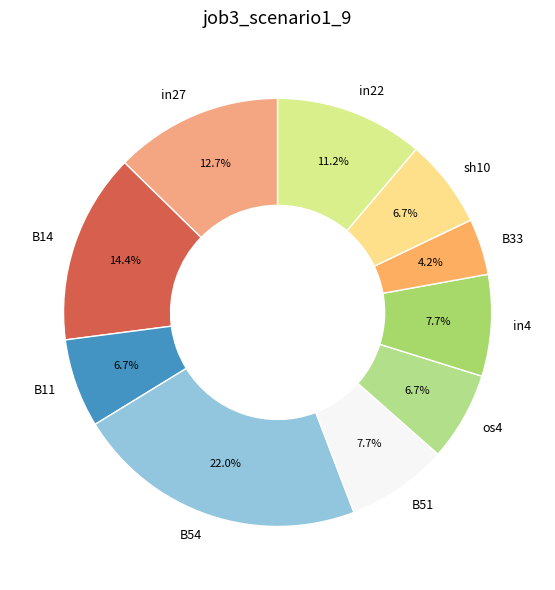

How many slices are in this pie chart?

10